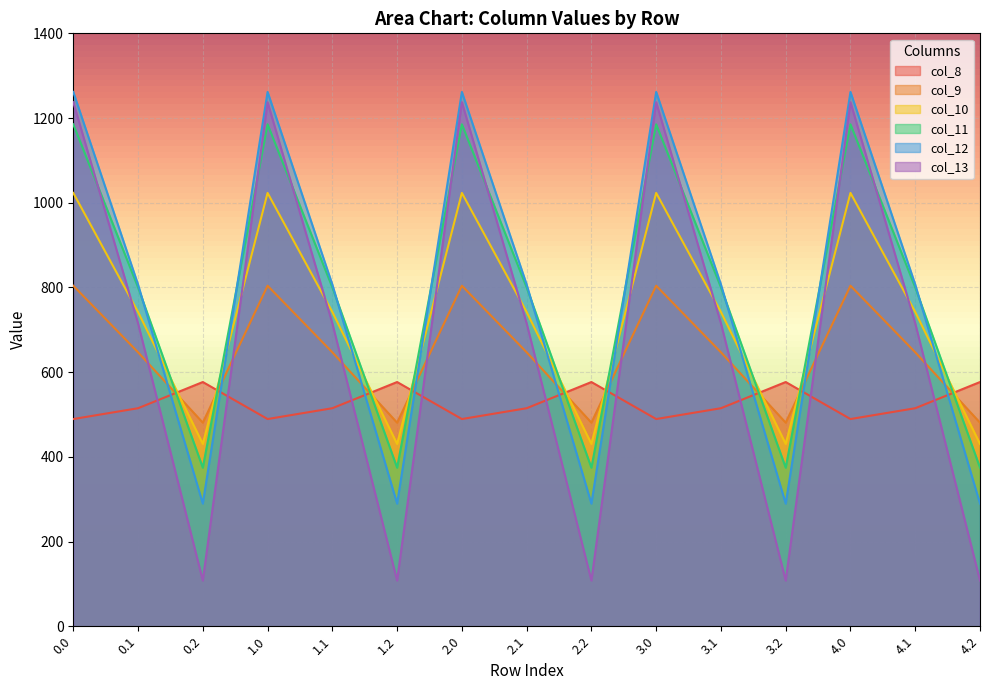

What is the sum of the col_10 values at 3.2 and 3.1?

1172.7